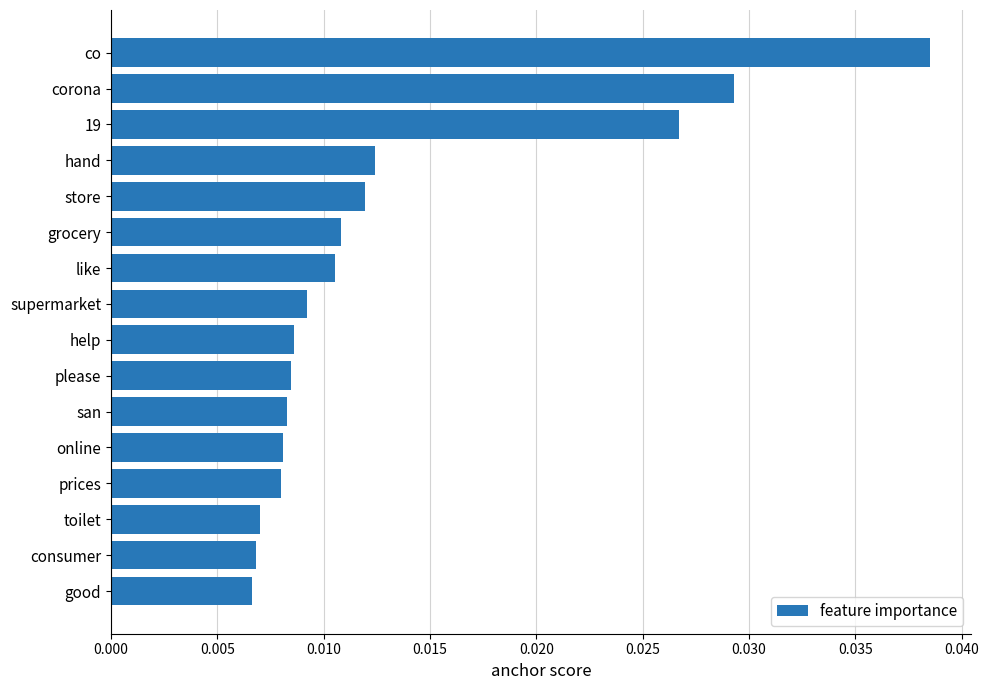

Count the values in the range 0 to 1.

16